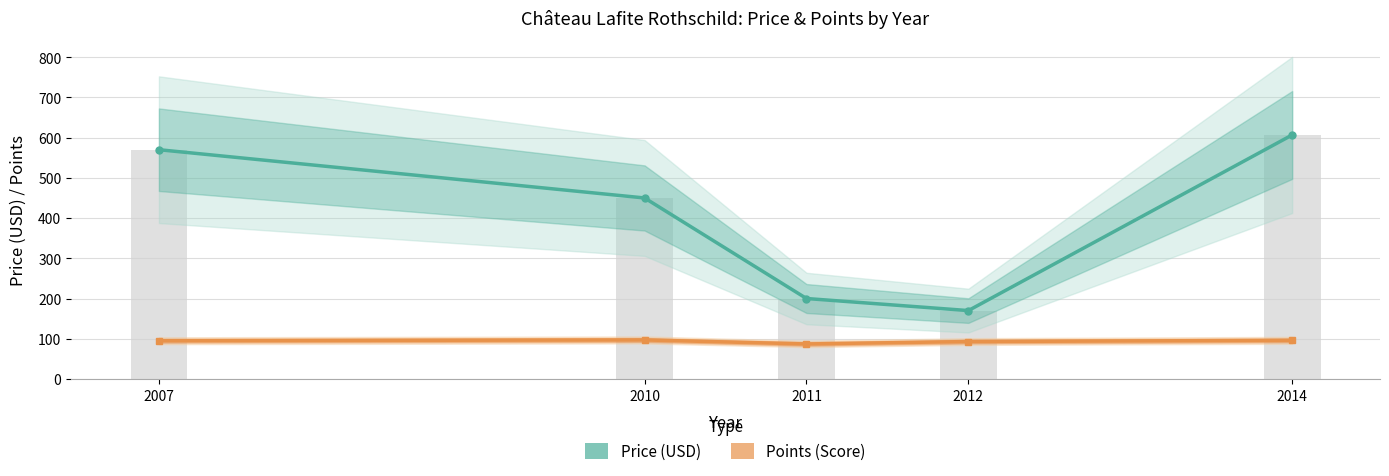

What is the highest value of the Points (Score) series?

97.0